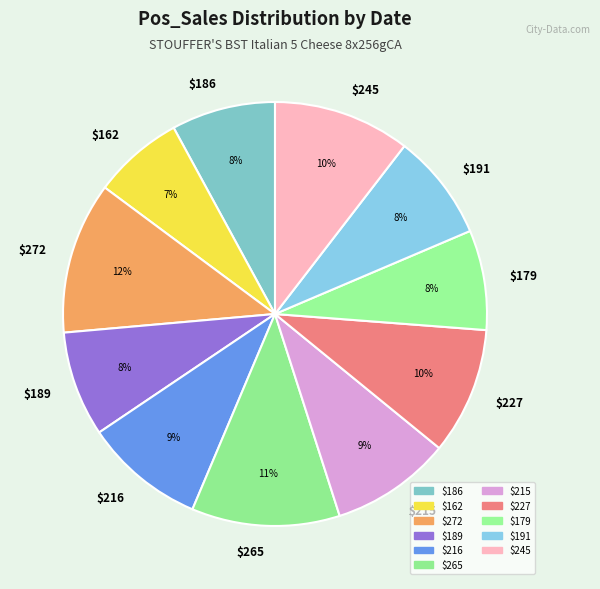

Is there any slice that represents more than half of the pie?

No